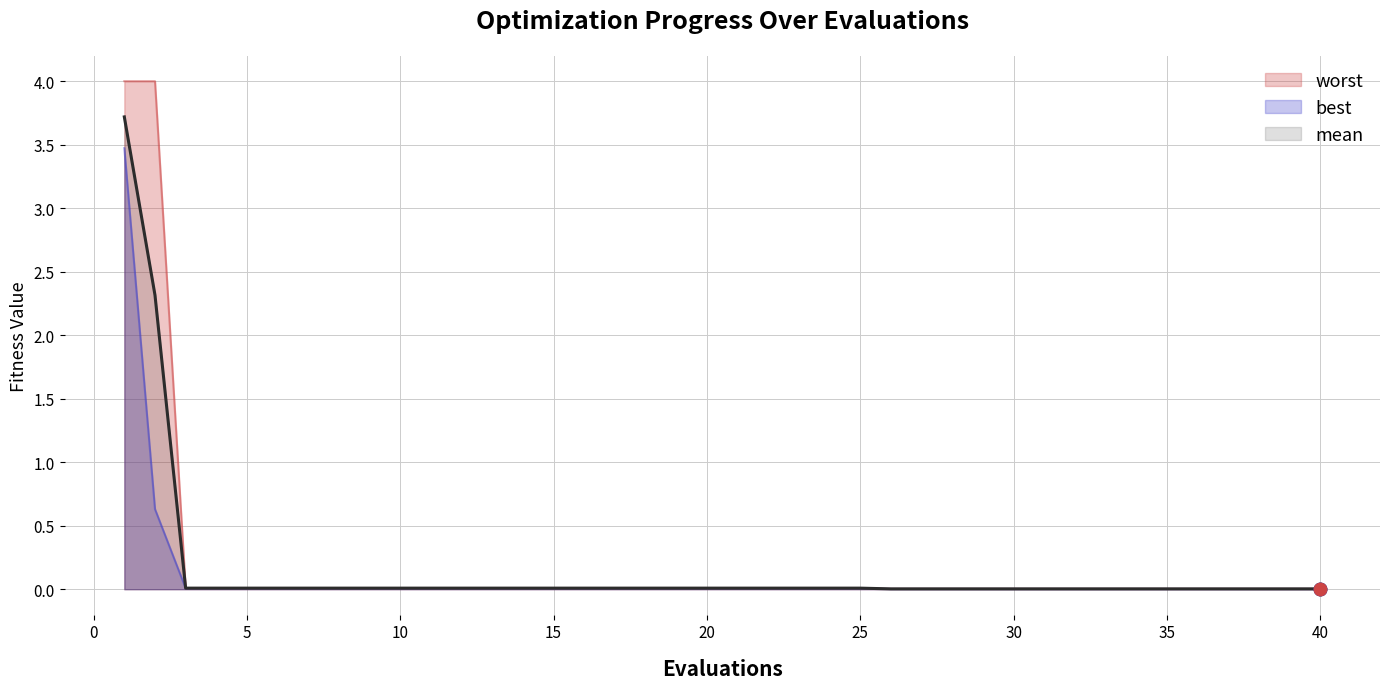

What are all the series names shown in the legend?

worst, best, mean